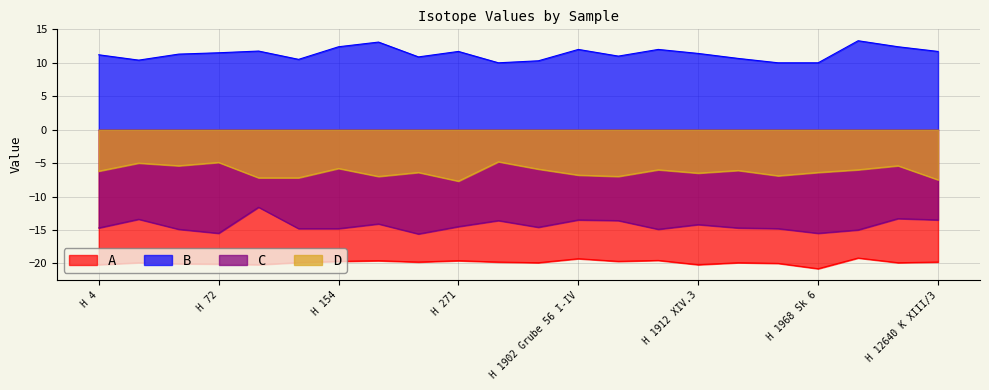

How many interior local peaks does the B series have?

6